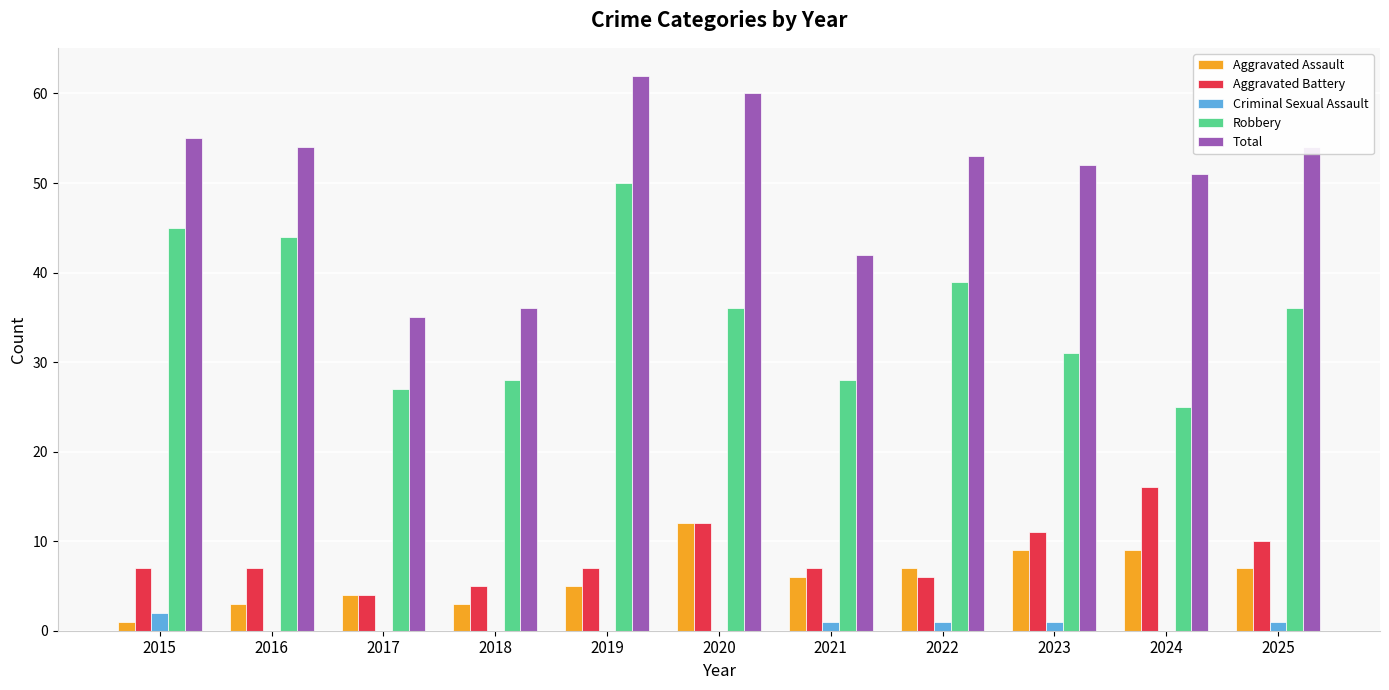

What are all the series names shown in the legend?

Aggravated Assault, Aggravated Battery, Criminal Sexual Assault, Robbery, Total